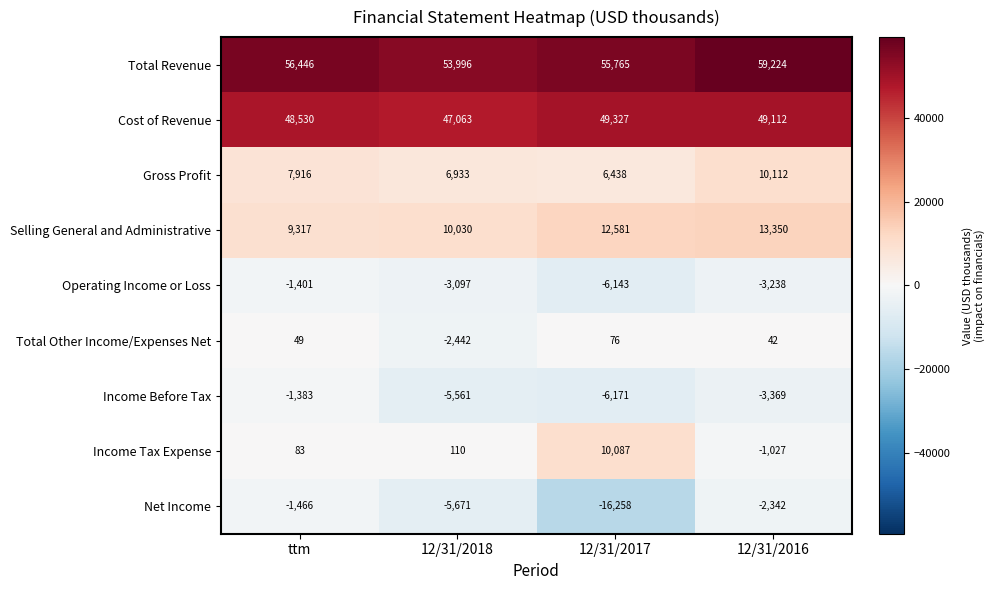

What is the difference between the maximum and minimum values in the Total Other Income/Expenses Net series?

2518